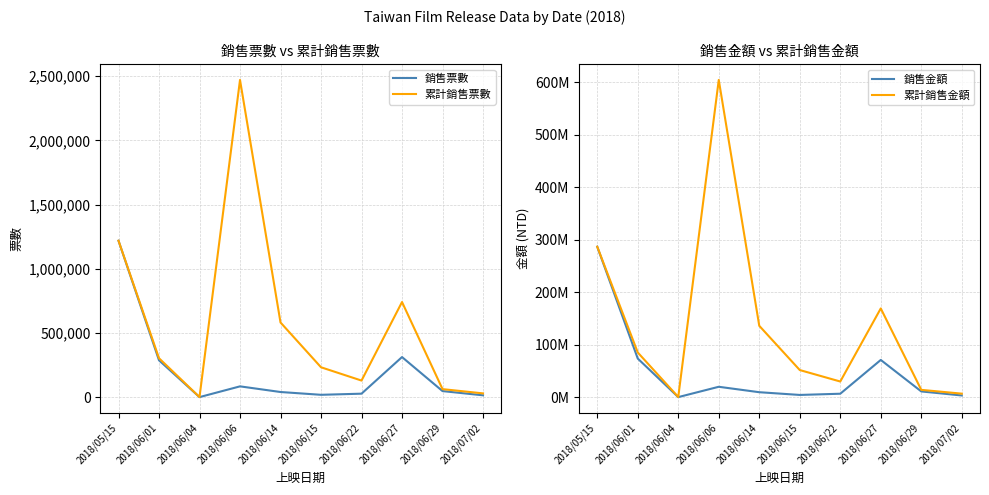

The value of 累計銷售票數 at 2018/06/04 is 447. True or false?

True